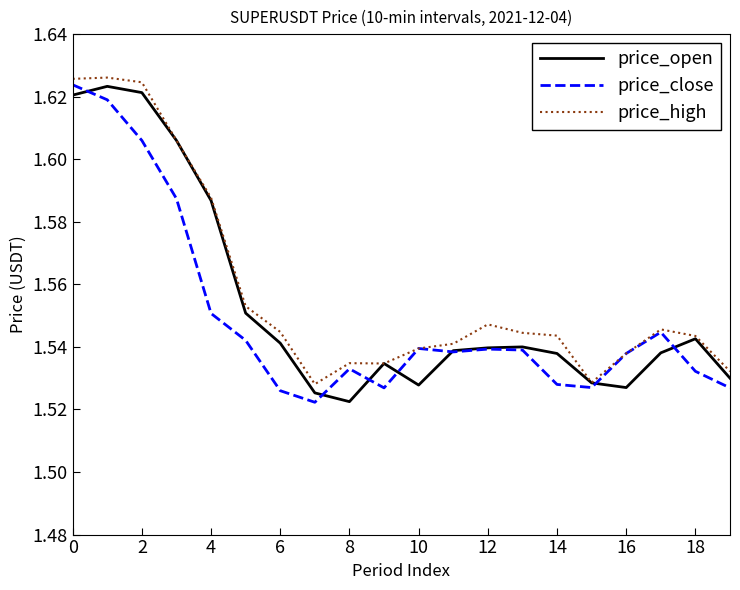

Does the chart have visible grid lines?

No